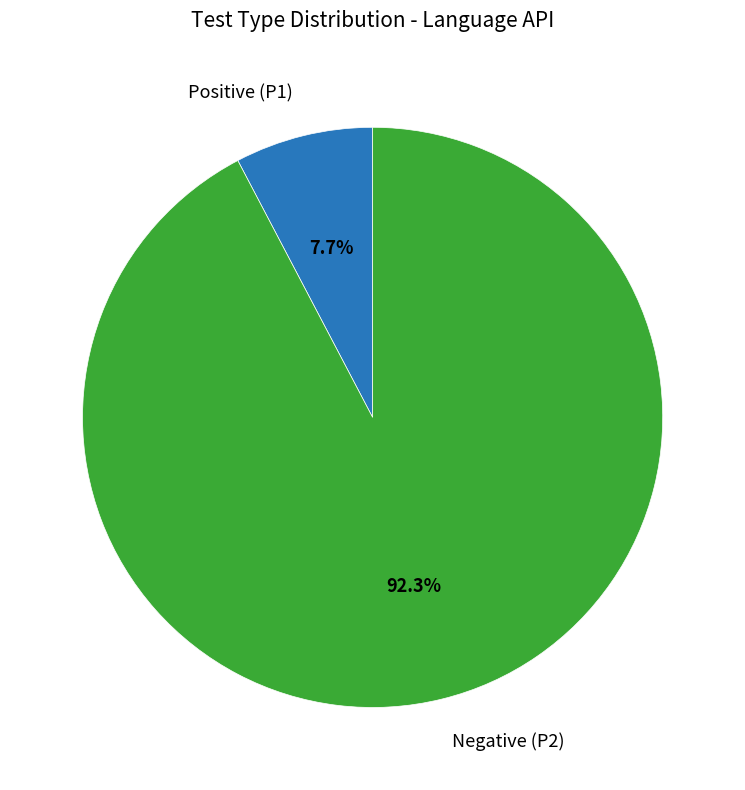

Is there a majority slice in this chart?

Yes